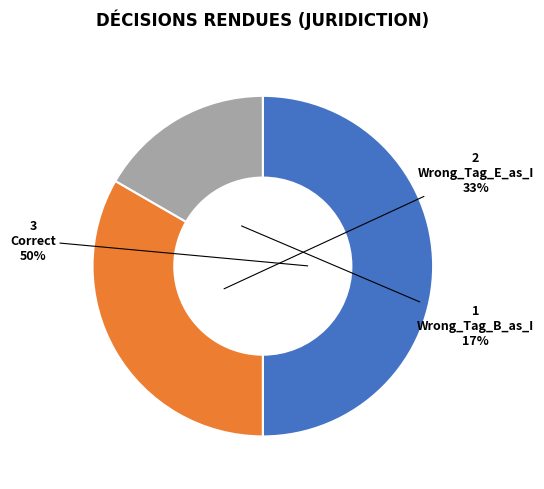

To the nearest percent, what is the average slice percentage?

33%